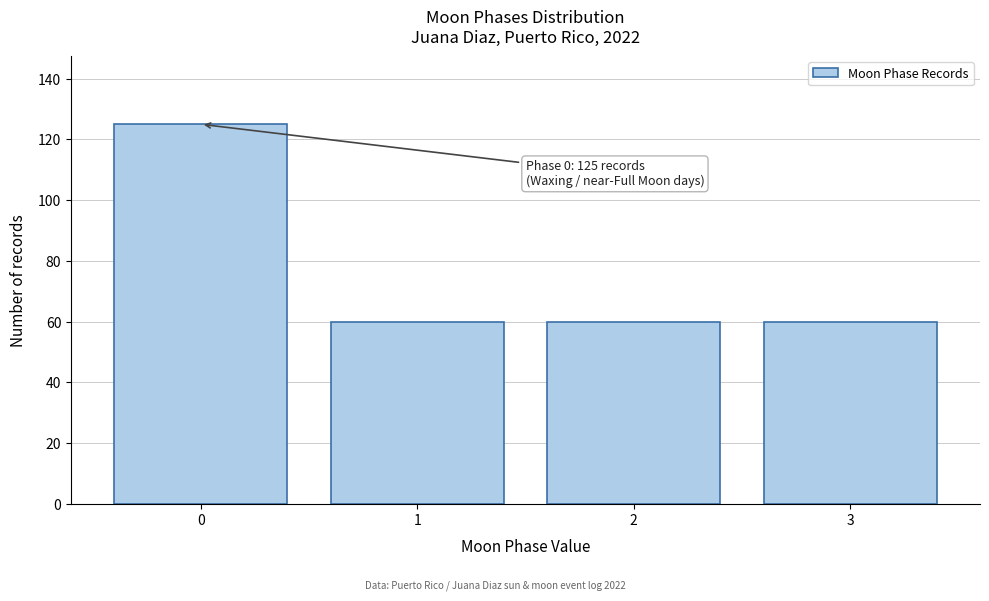

Which range on the x-axis has the tallest bar?

-0.5 to 0.5